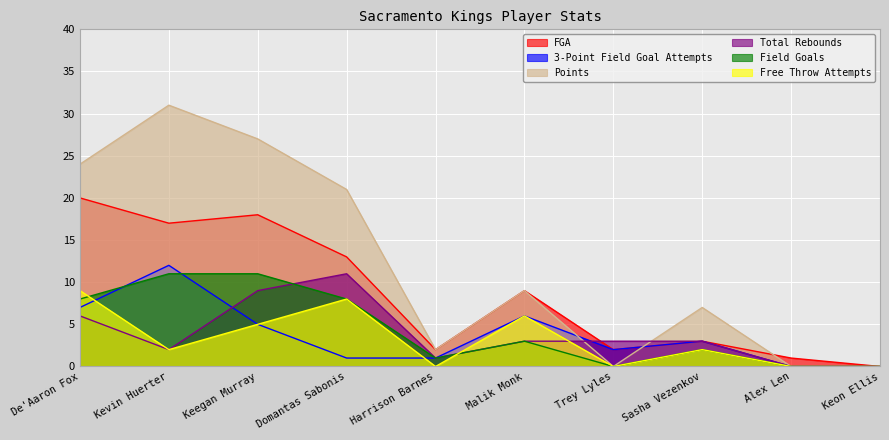

How many lines are shown in the chart?

6